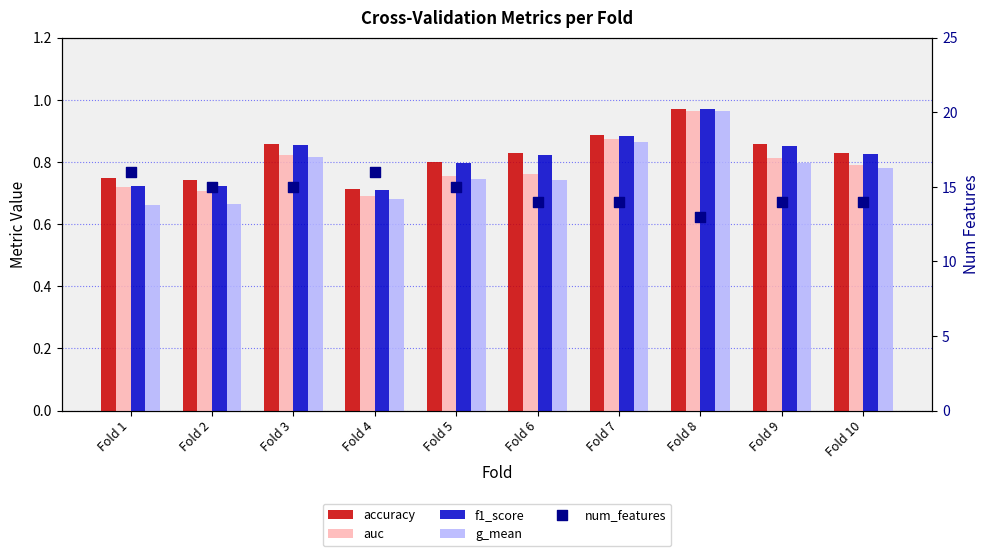

Is the value of g_mean at Fold 5 greater than the value of f1_score at Fold 10?

No